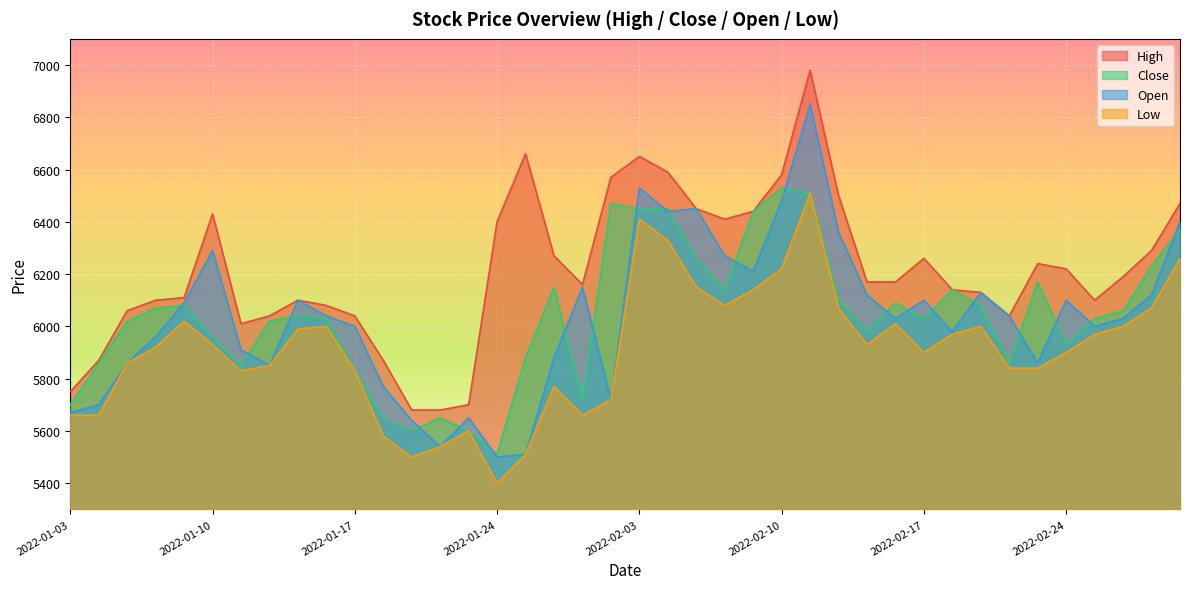

Between 2022-01-13 and 2022-02-22, which series saw the biggest shift?

Close